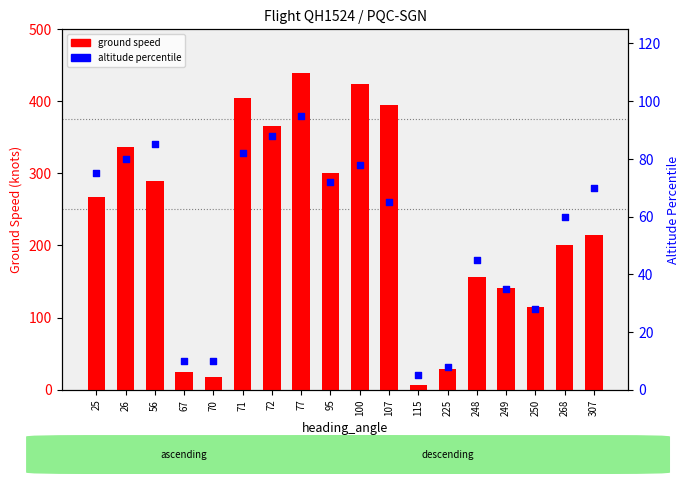

Which series has the largest total across all categories?

ground speed